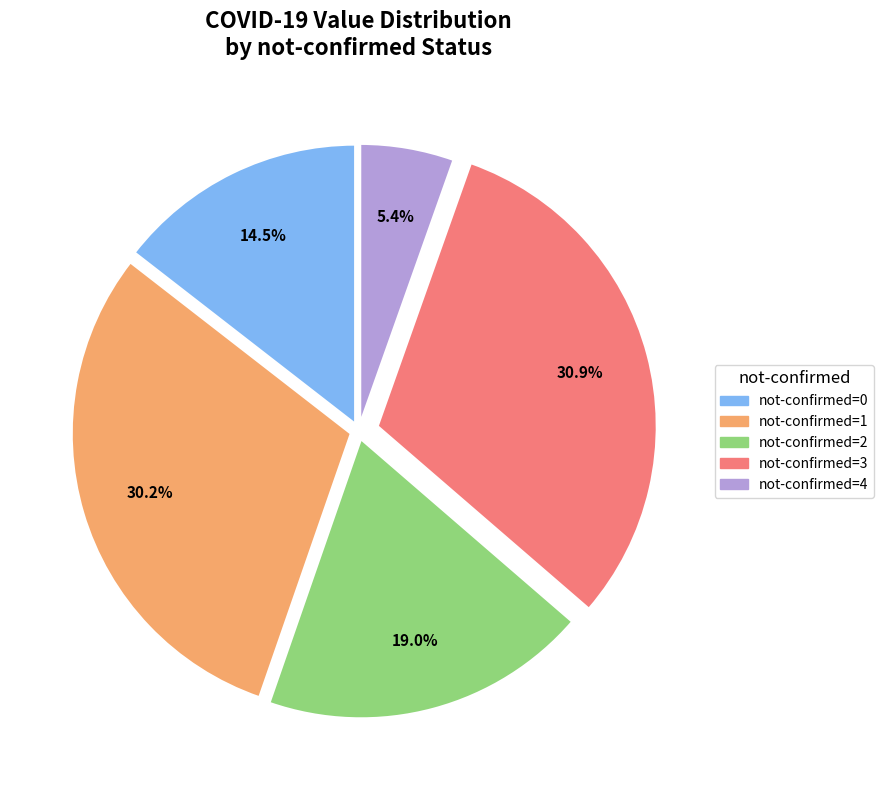

Does any single category account for the majority?

No